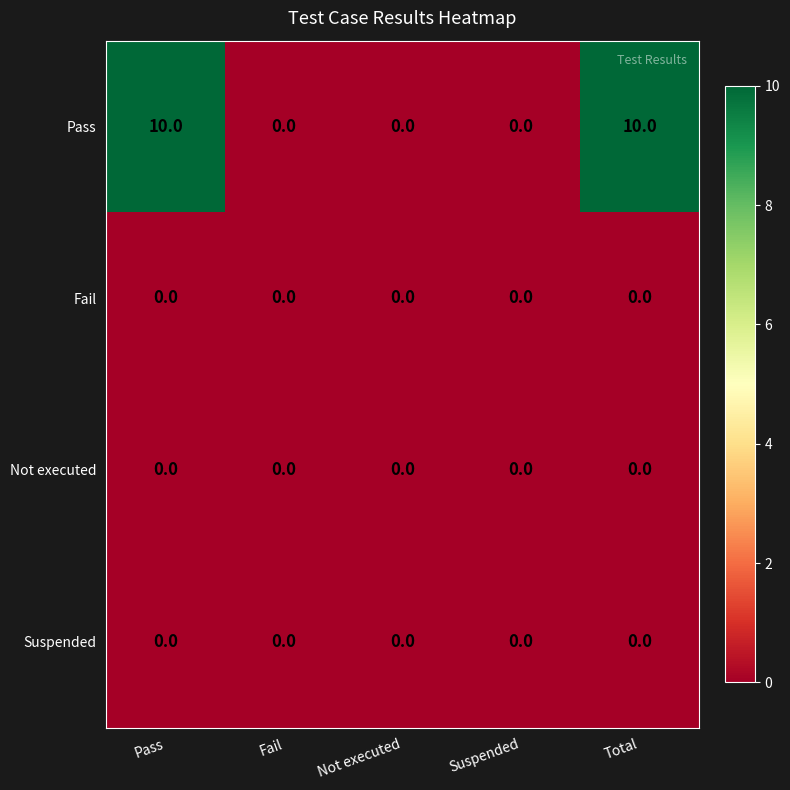

What is the total value across all series at Total?

10